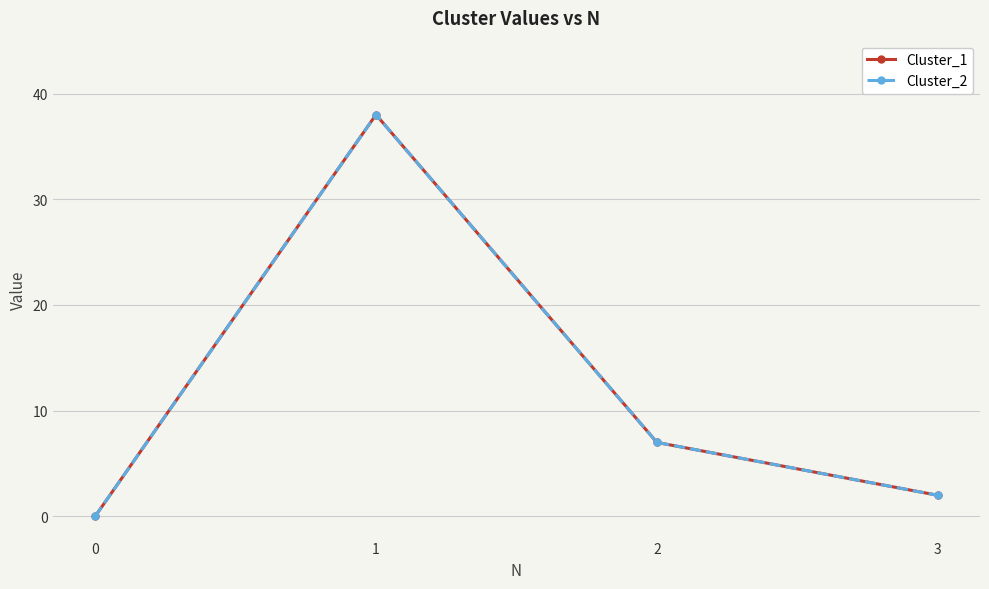

Reading left to right, transcribe all the data shown in this chart.

Cluster_1: 0=0	1=38	2=7	3=2
Cluster_2: 0=0	1=38	2=7	3=2